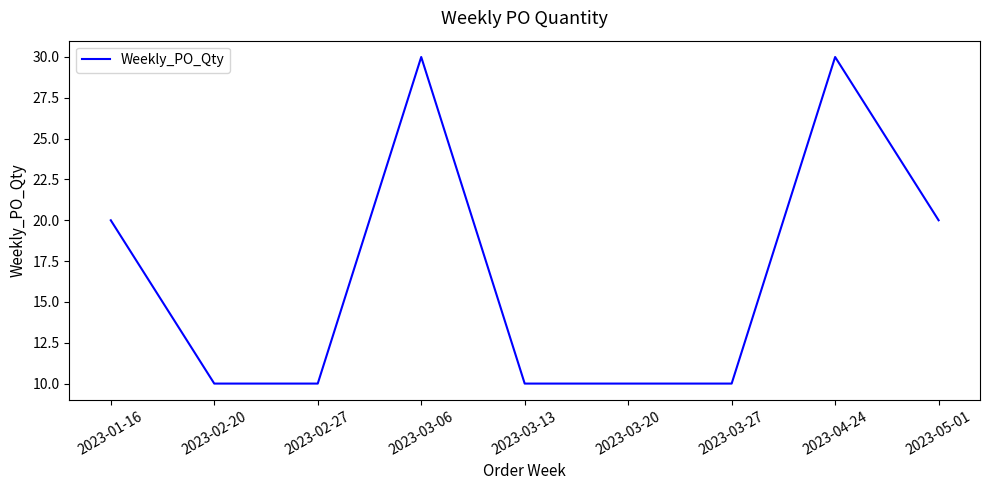

How many lines are shown in the chart?

1